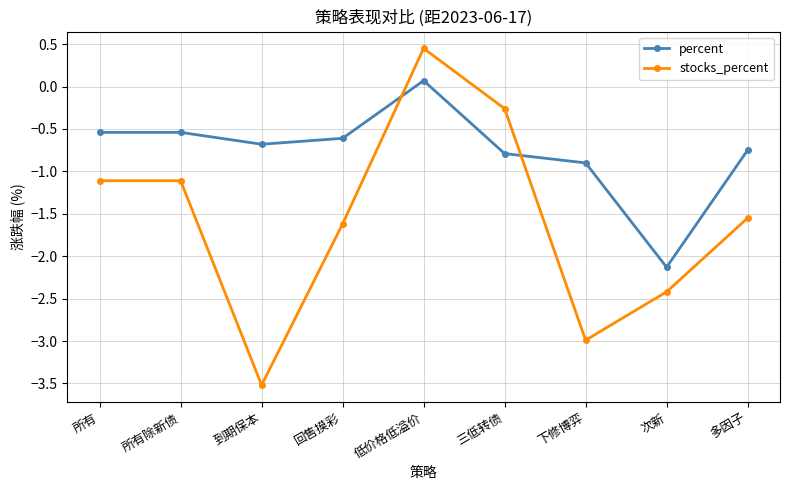

How many lines are shown in the chart?

2